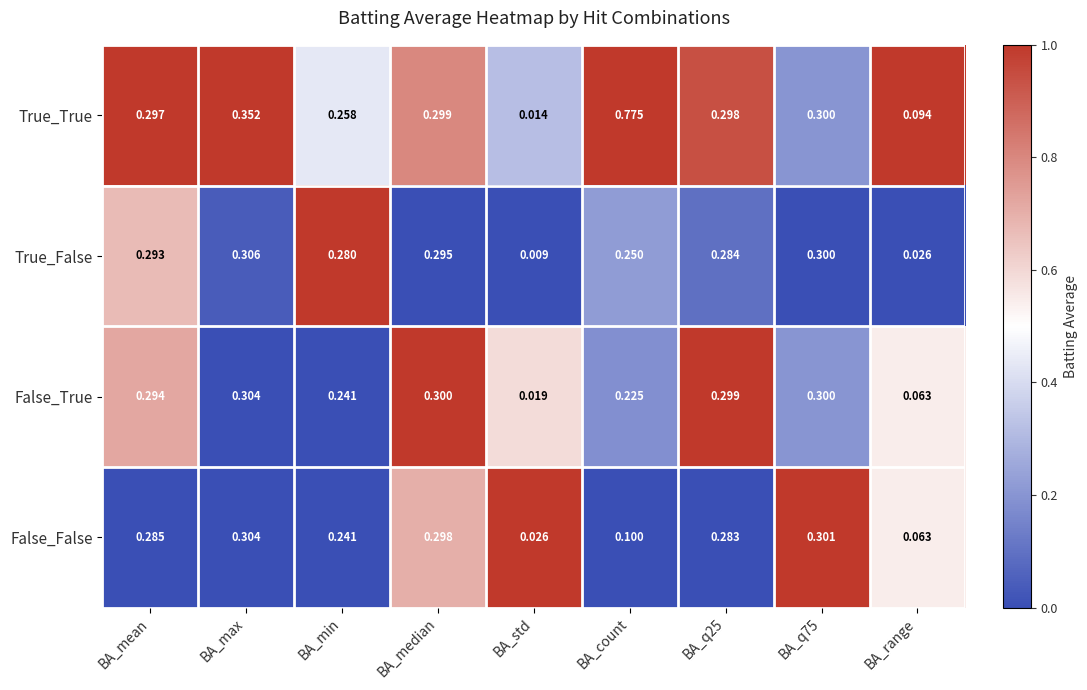

Which series has the largest range (max minus min)?

True_True